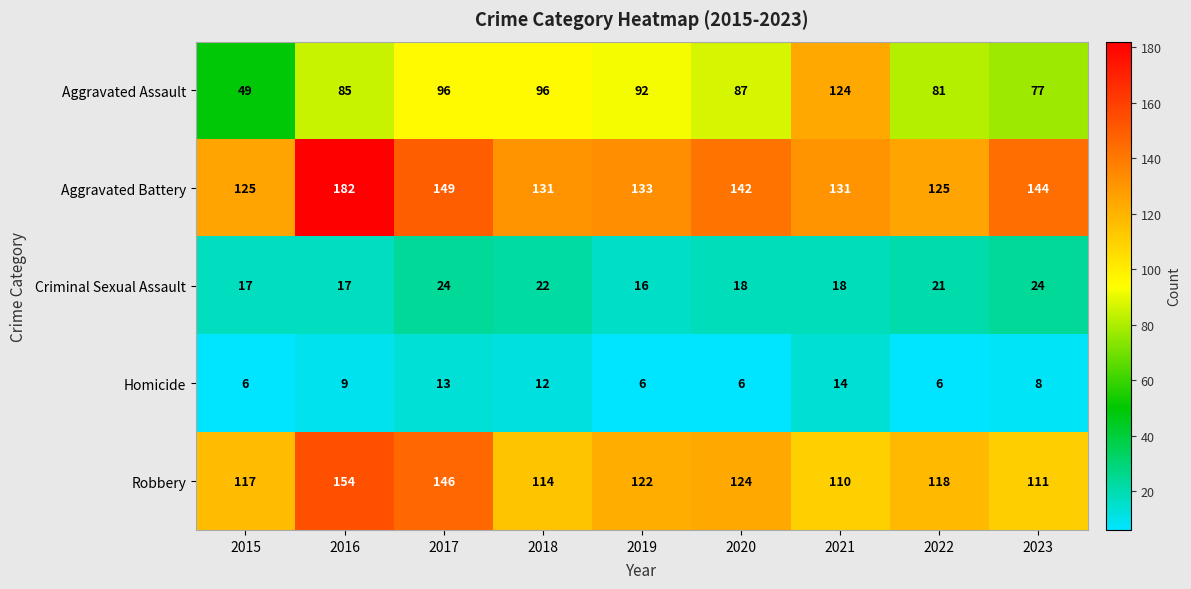

Where is Aggravated Assault nearest to the value 86?

2016